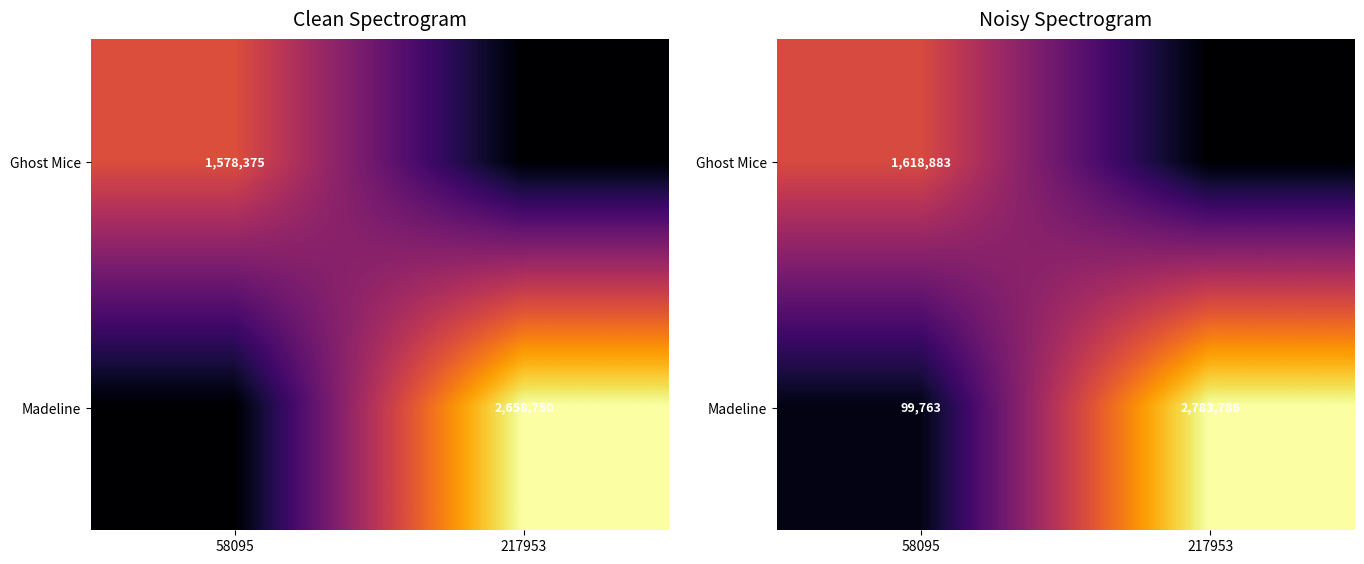

Is the value of Ghost Mice at 217953 greater than the value of Madeline at 58095?

No